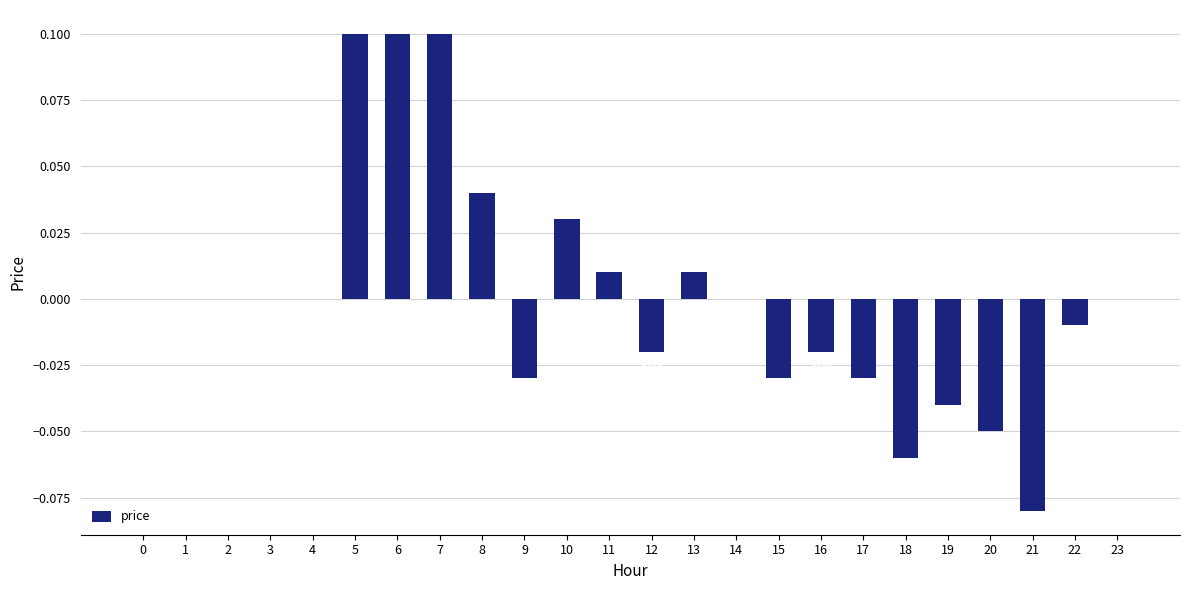

Between 13 and 20, which is larger?

13